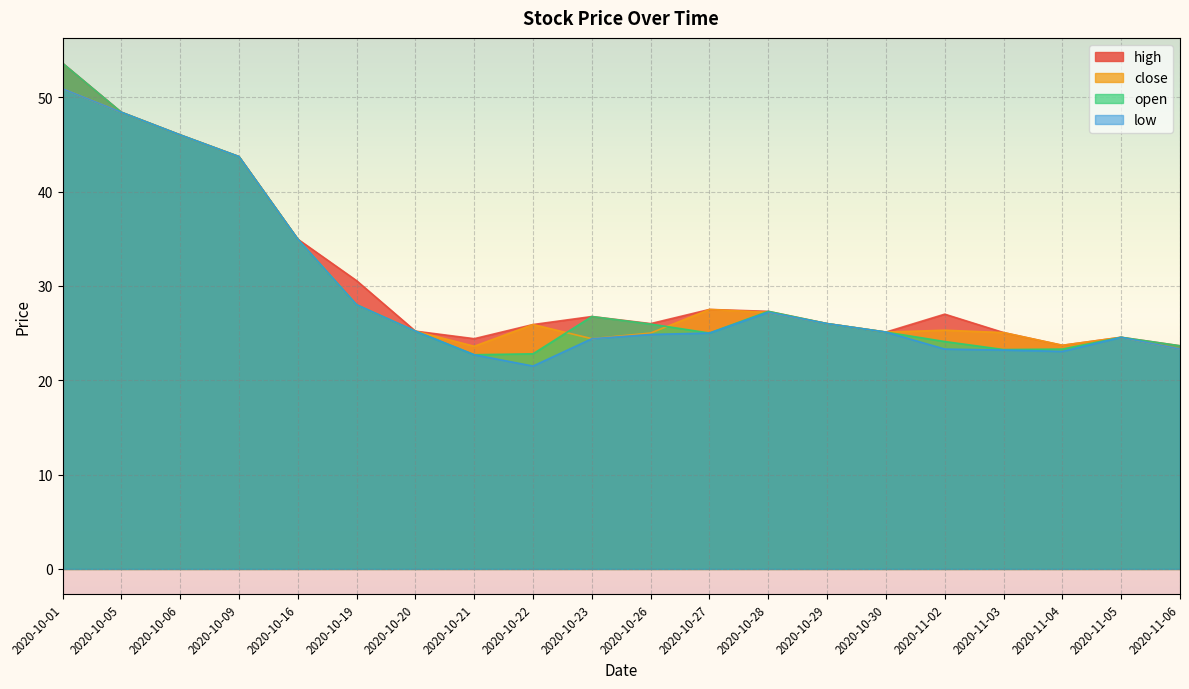

What is the label of the 15th point from the left?

2020-10-30